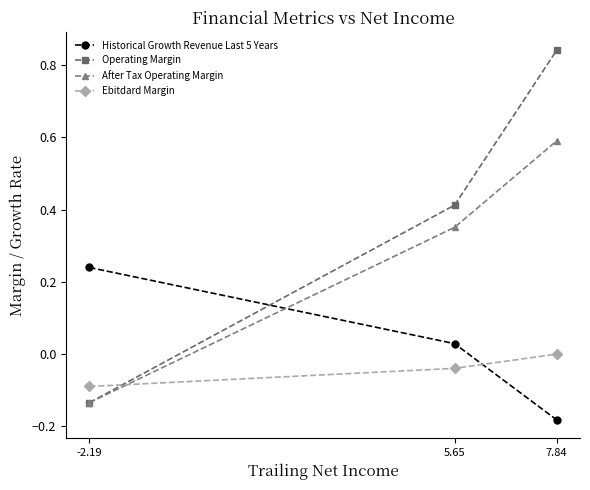

At which category is the sum across all series the highest?

7.84